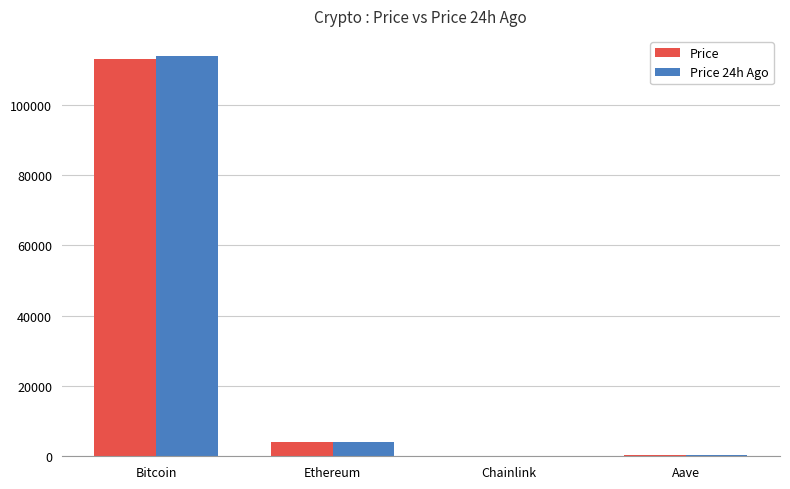

What is the total value across all series at Ethereum?

8285.4